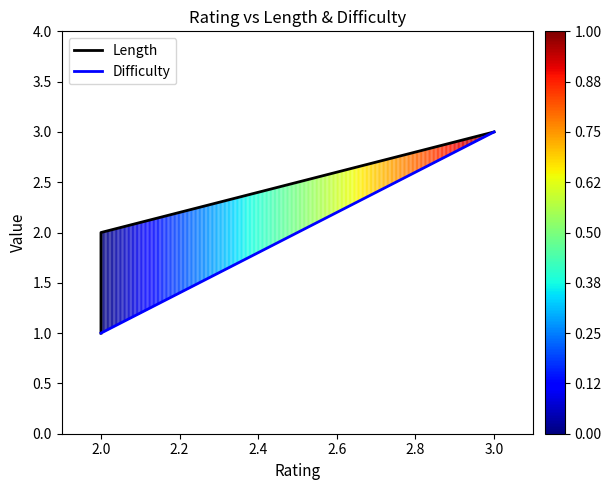

Reading right to left, extract all data points from this chart.

Length: 3	2	1
Difficulty: 3	1	1